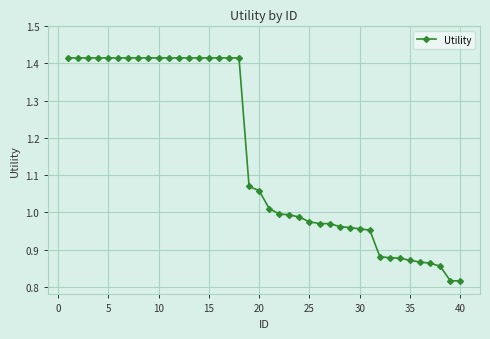

What is the difference between the second highest and second lowest values?

0.6